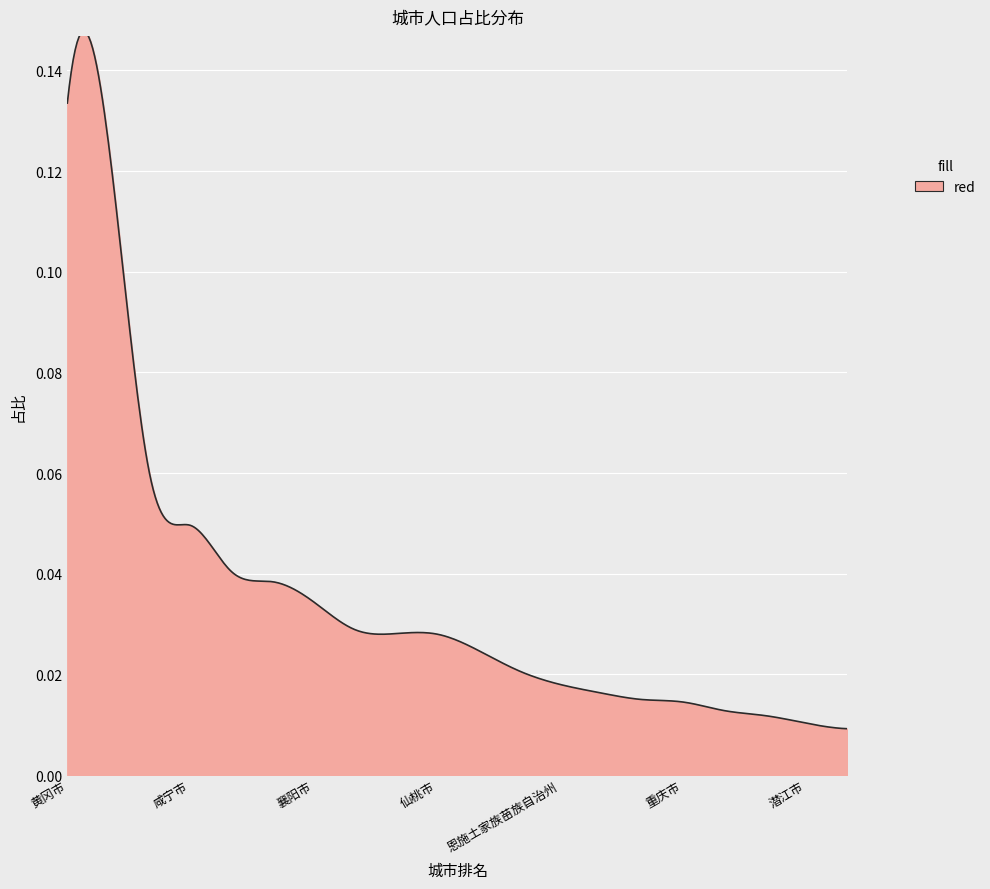

How many lines are shown in the chart?

1